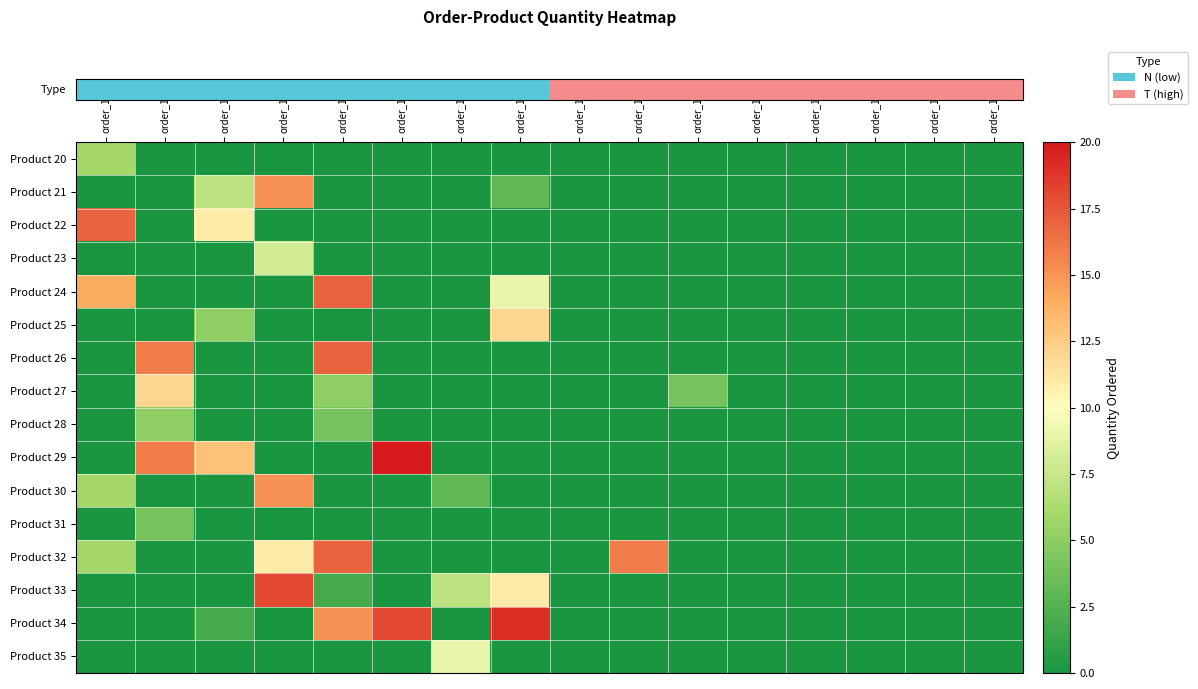

Which label corresponds to the smallest value in the chart?

order_102